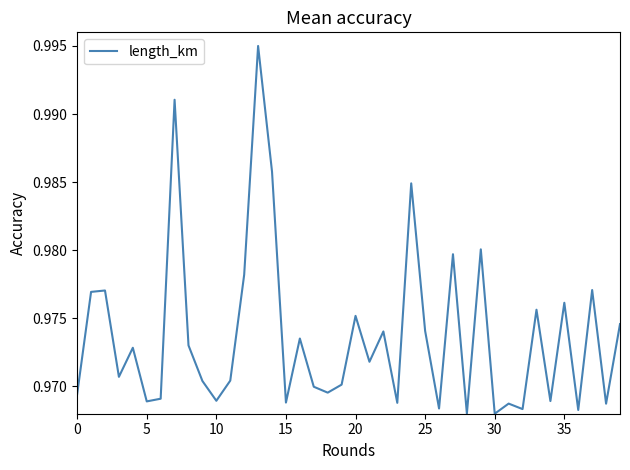

Is this an area chart (filled region under the line)?

No